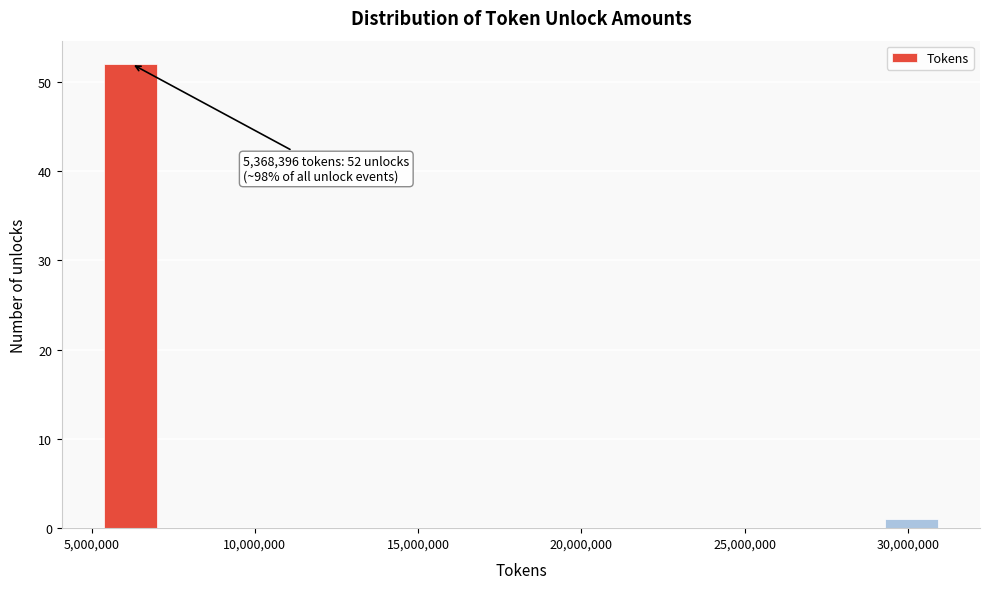

Read against the x-axis, roughly where is the centre of the tallest bar?

6000000